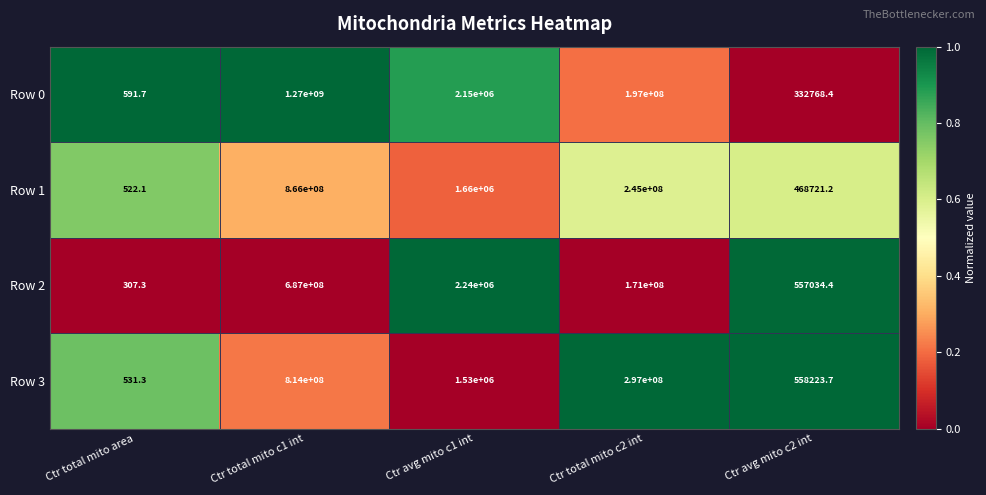

What is the difference between the Row 3 values at Ctr avg mito c1 int and Ctr total mito c1 int?

812470000.0